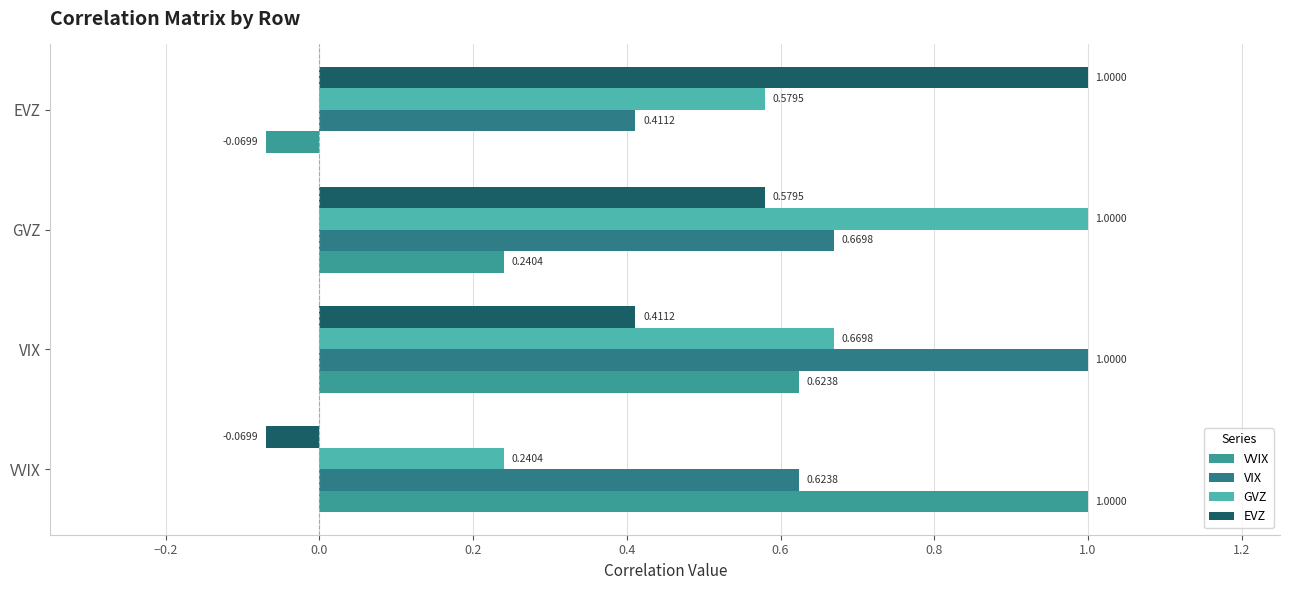

At how many categories does at least one series exceed 0?

4